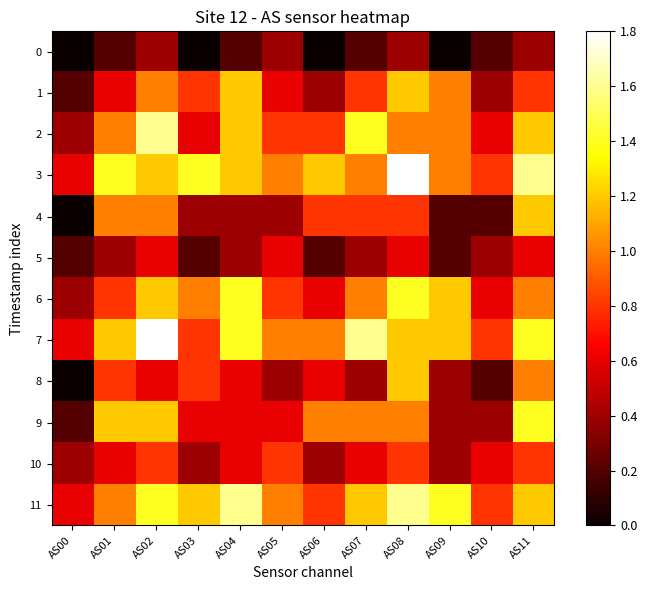

Reading right to left, list all the values displayed in this chart.

0: AS11=0.4	AS10=0.2	AS09=0.0	AS08=0.4	AS07=0.2	AS06=0.0	AS05=0.4	AS04=0.2	AS03=0.0	AS02=0.4	AS01=0.2	AS00=0.0
1: AS11=0.8	AS10=0.4	AS09=1.0	AS08=1.2	AS07=0.8	AS06=0.4	AS05=0.6	AS04=1.2	AS03=0.8	AS02=1.0	AS01=0.6	AS00=0.2
2: AS11=1.2	AS10=0.6	AS09=1.0	AS08=1.0	AS07=1.4	AS06=0.8	AS05=0.8	AS04=1.2	AS03=0.6	AS02=1.6	AS01=1.0	AS00=0.4
3: AS11=1.6	AS10=0.8	AS09=1.0	AS08=1.8	AS07=1.0	AS06=1.2	AS05=1.0	AS04=1.2	AS03=1.4	AS02=1.2	AS01=1.4	AS00=0.6
4: AS11=1.2	AS10=0.2	AS09=0.2	AS08=0.8	AS07=0.8	AS06=0.8	AS05=0.4	AS04=0.4	AS03=0.4	AS02=1.0	AS01=1.0	AS00=0.0
5: AS11=0.6	AS10=0.4	AS09=0.2	AS08=0.6	AS07=0.4	AS06=0.2	AS05=0.6	AS04=0.4	AS03=0.2	AS02=0.6	AS01=0.4	AS00=0.2
6: AS11=1.0	AS10=0.6	AS09=1.2	AS08=1.4	AS07=1.0	AS06=0.6	AS05=0.8	AS04=1.4	AS03=1.0	AS02=1.2	AS01=0.8	AS00=0.4
7: AS11=1.4	AS10=0.8	AS09=1.2	AS08=1.2	AS07=1.6	AS06=1.0	AS05=1.0	AS04=1.4	AS03=0.8	AS02=1.8	AS01=1.2	AS00=0.6
8: AS11=1.0	AS10=0.2	AS09=0.4	AS08=1.2	AS07=0.4	AS06=0.6	AS05=0.4	AS04=0.6	AS03=0.8	AS02=0.6	AS01=0.8	AS00=0.0
9: AS11=1.4	AS10=0.4	AS09=0.4	AS08=1.0	AS07=1.0	AS06=1.0	AS05=0.6	AS04=0.6	AS03=0.6	AS02=1.2	AS01=1.2	AS00=0.2
10: AS11=0.8	AS10=0.6	AS09=0.4	AS08=0.8	AS07=0.6	AS06=0.4	AS05=0.8	AS04=0.6	AS03=0.4	AS02=0.8	AS01=0.6	AS00=0.4
11: AS11=1.2	AS10=0.8	AS09=1.4	AS08=1.6	AS07=1.2	AS06=0.8	AS05=1.0	AS04=1.6	AS03=1.2	AS02=1.4	AS01=1.0	AS00=0.6